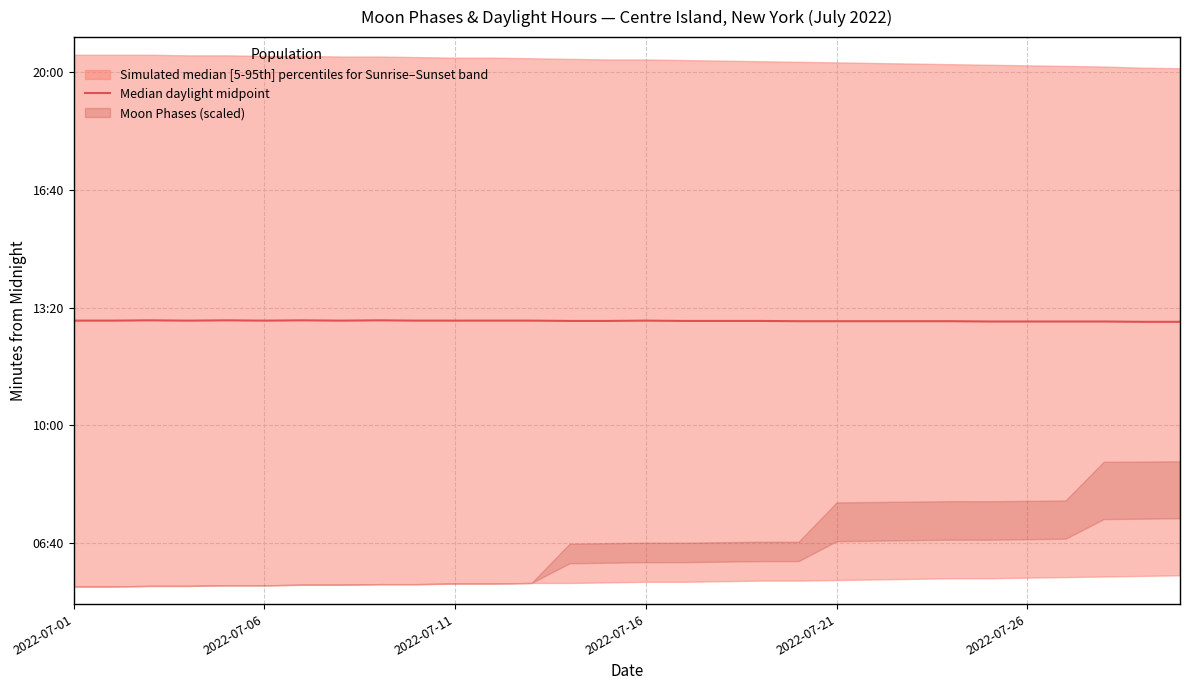

Which has a higher value, 27 or 18?

18